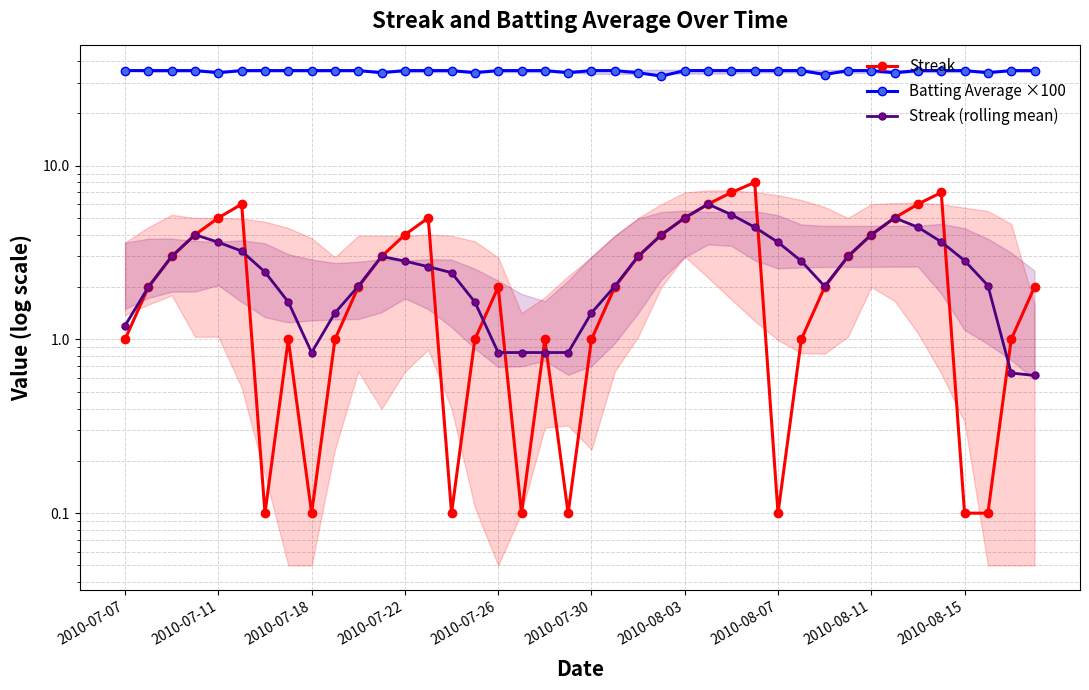

The value of Batting Average ×100 at 39 is 47.5. True or false?

False